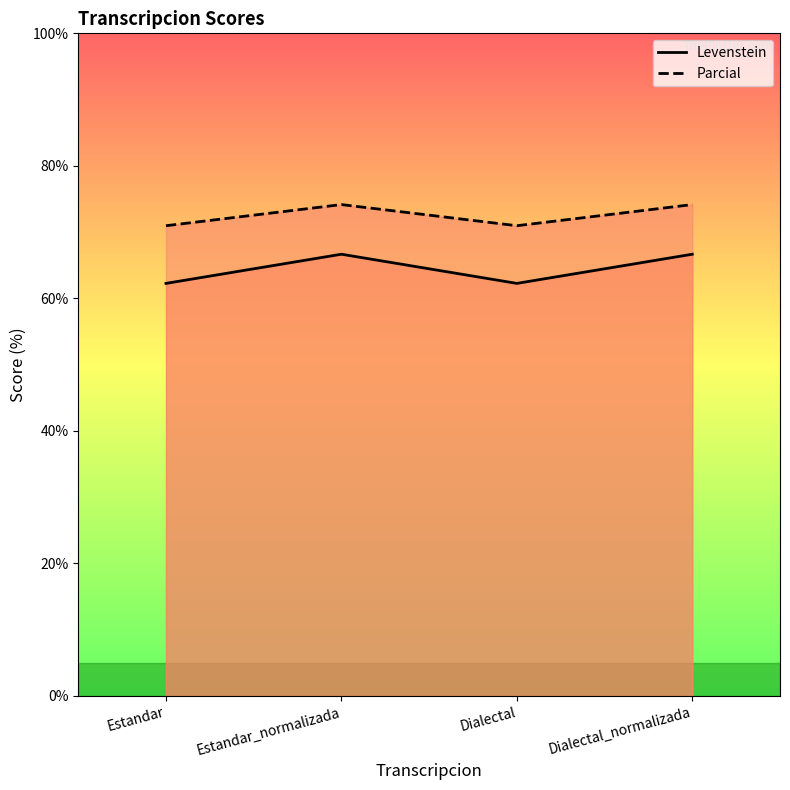

The Levenstein series shows 88.5 at Estandar_normalizada. True or false?

False